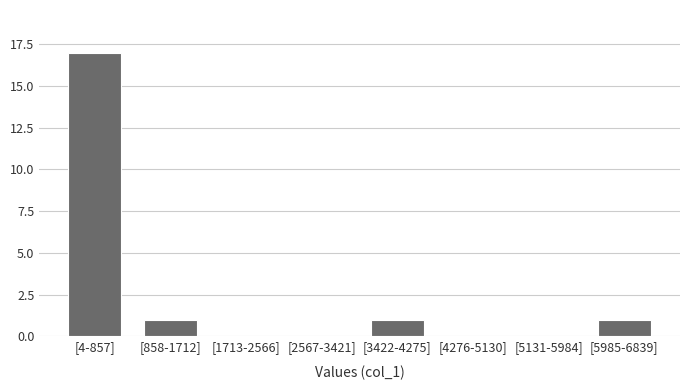

Reading right to left, transcribe all the data shown in this chart.

[5985-6839]=1	[5131-5984]=0	[4276-5130]=0	[3422-4275]=1	[2567-3421]=0	[1713-2566]=0	[858-1712]=1	[4-857]=17